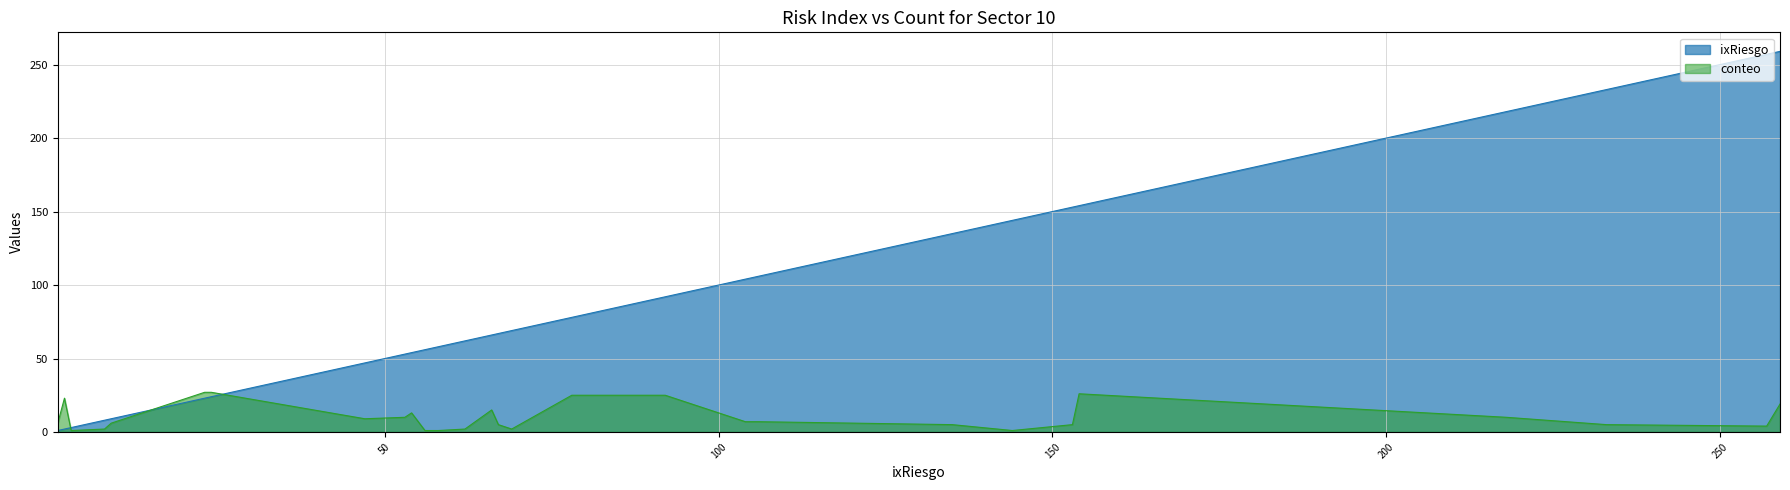

Which has a higher value, 3 or 53?

53